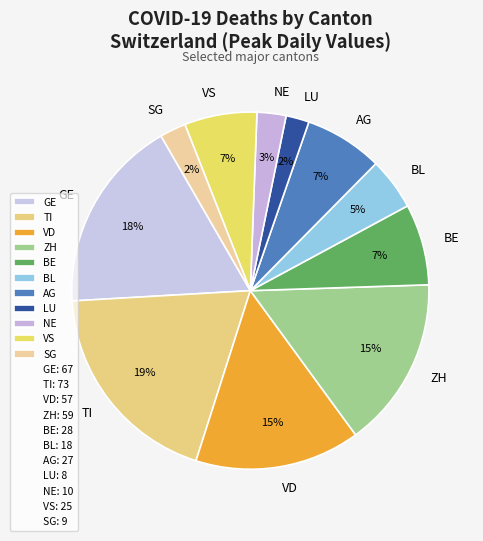

Which slice is the largest?

TI